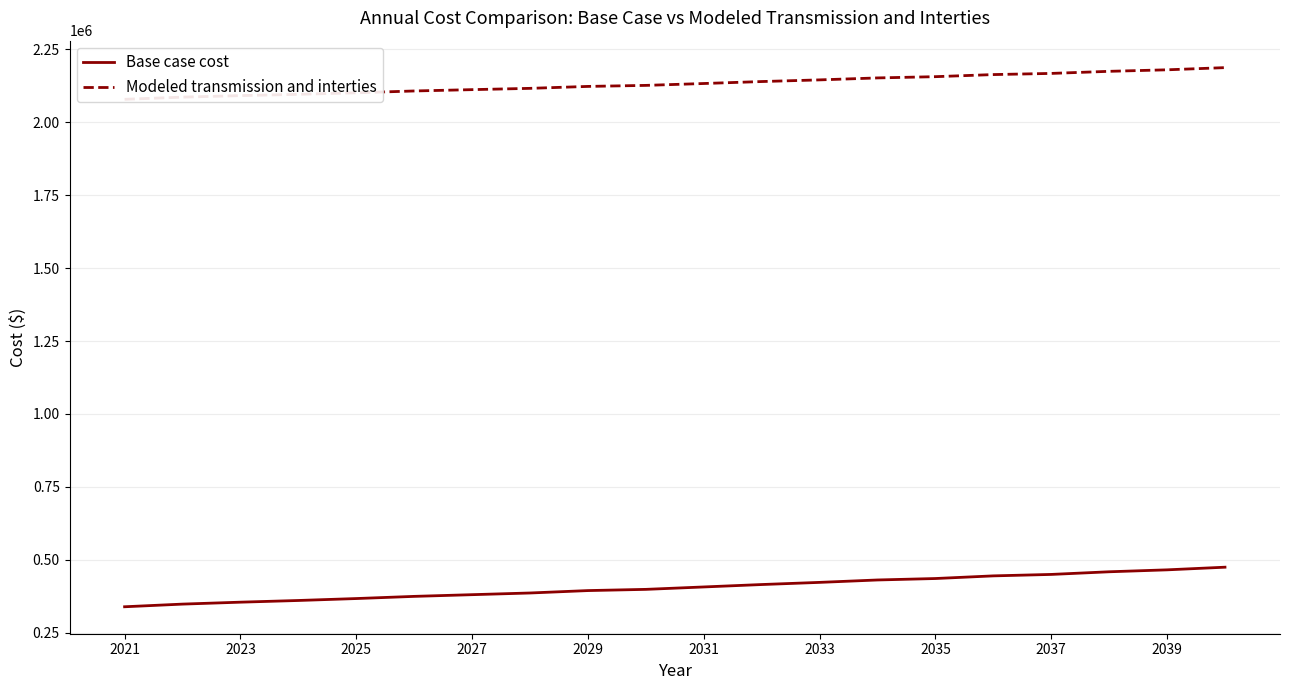

Which category has the lowest value across all series?

2021